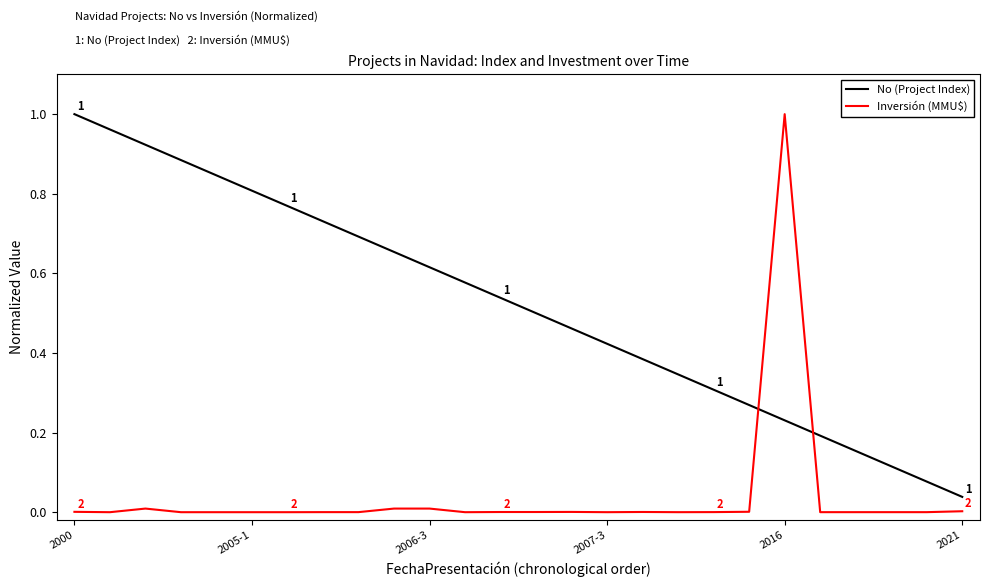

Which series has the widest spread of values?

Inversión (MMU$)